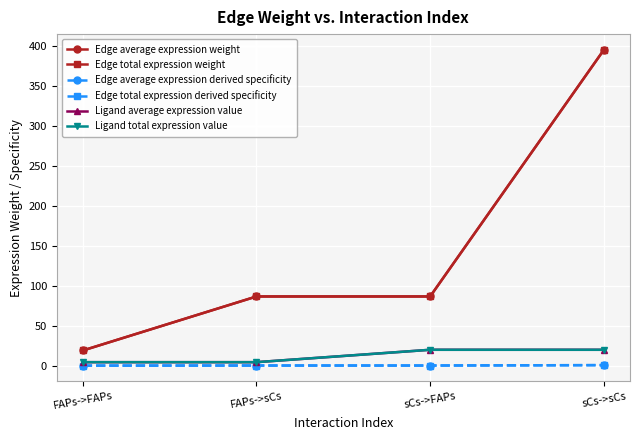

List the series in order of their peak value, lowest first.

Edge average expression derived specificity, Edge total expression derived specificity, Ligand average expression value, Ligand total expression value, Edge average expression weight, Edge total expression weight